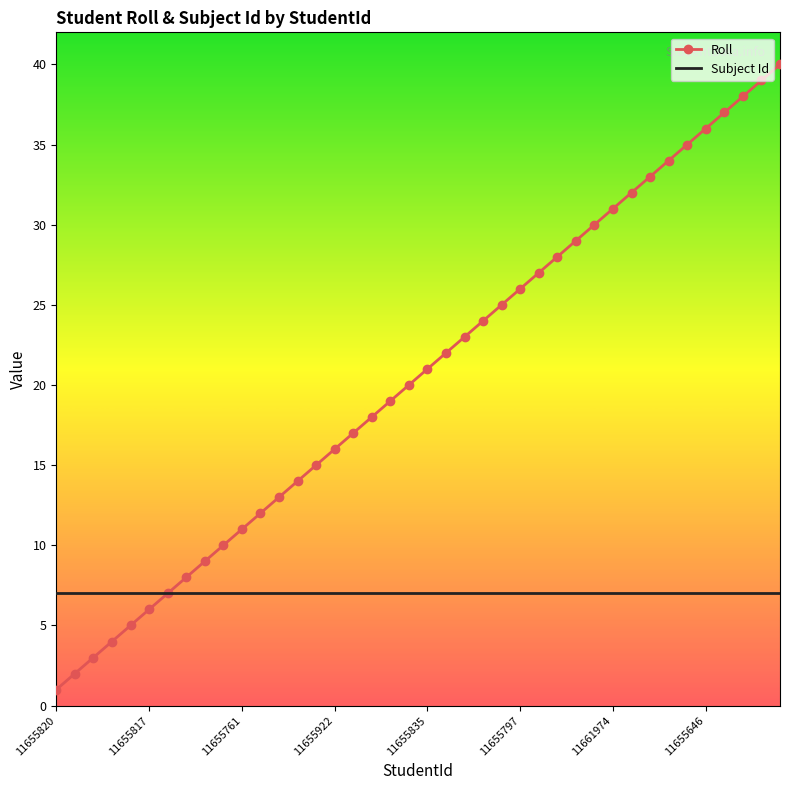

Which series has the largest range (max minus min)?

Roll